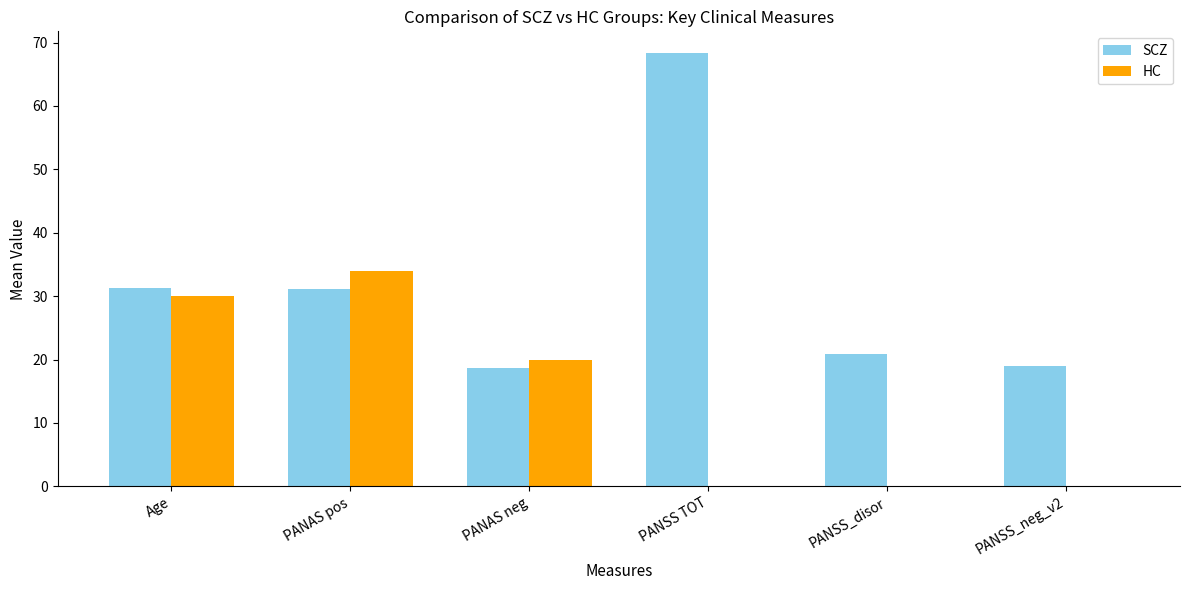

Which label corresponds to the largest value in the chart?

PANSS TOT